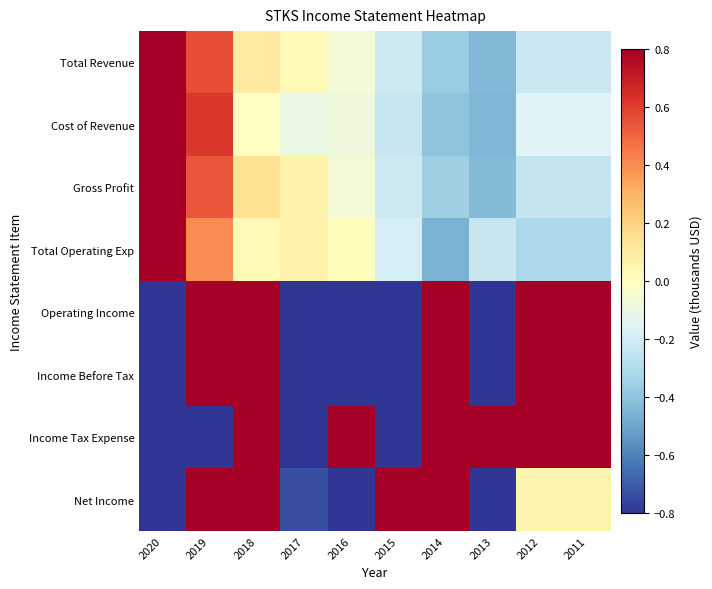

Count the number of categories in the chart.

10